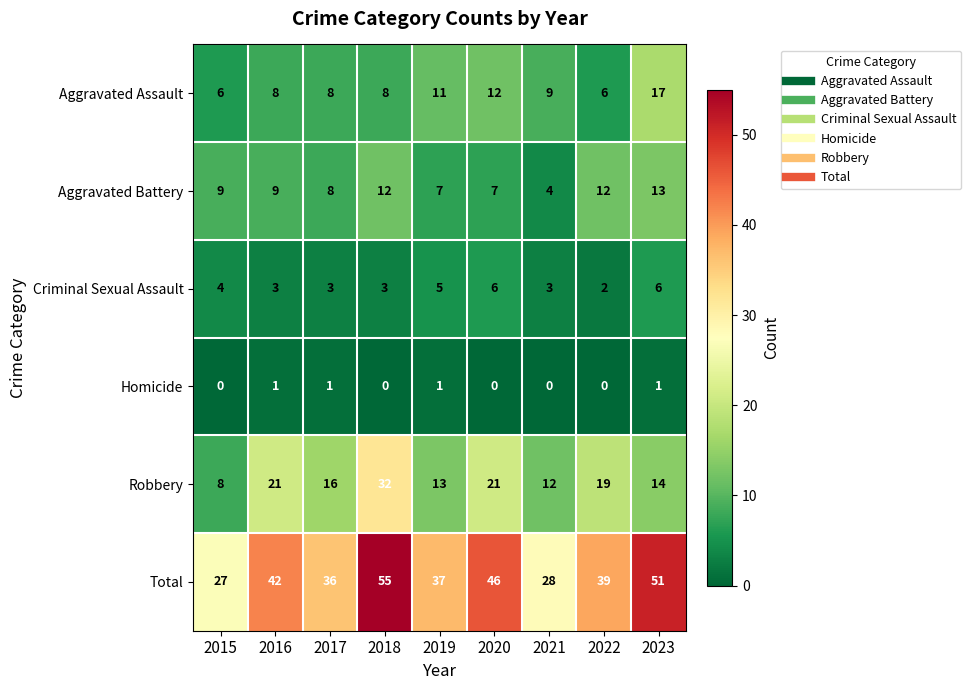

Where does the Criminal Sexual Assault series first go above 3?

2015